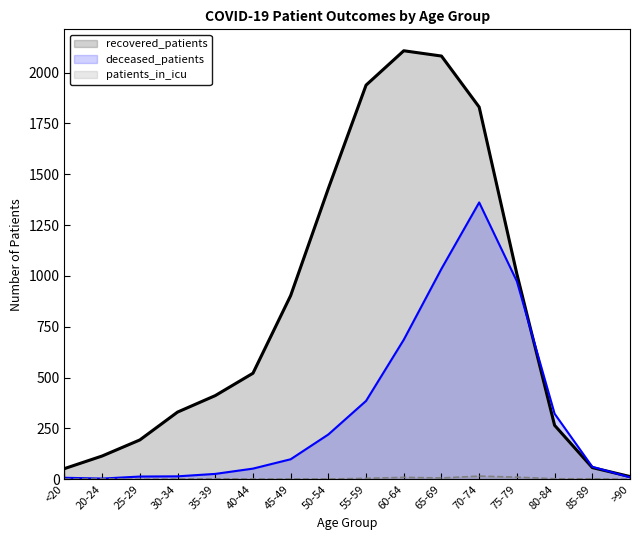

True or false: patients_in_icu and recovered_patients intersect in this chart.

False